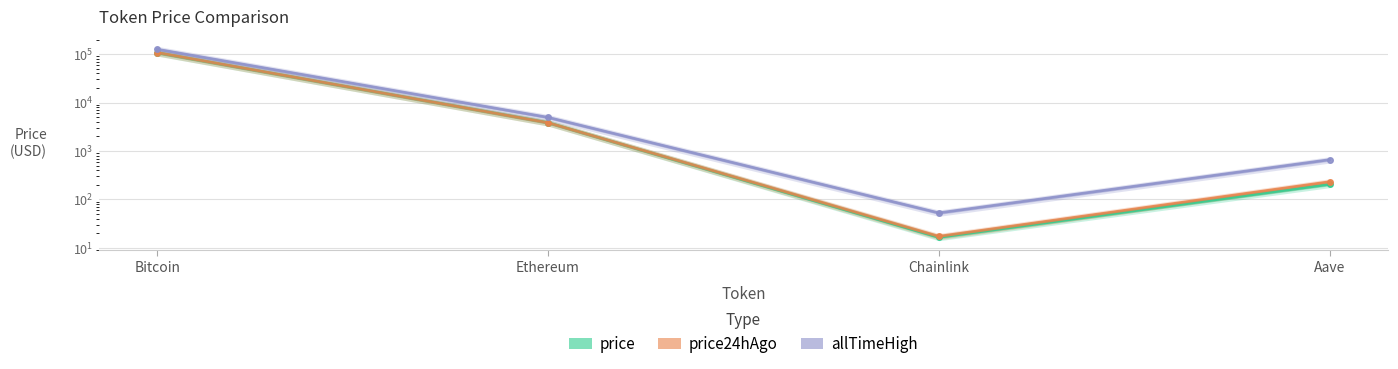

What is the average value of the price24hAgo series?

27991.5